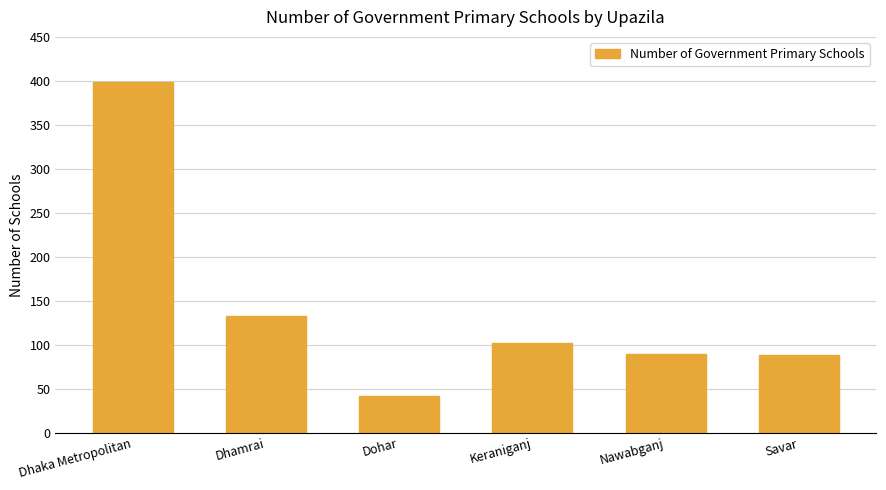

Count the number of categories in the chart.

6